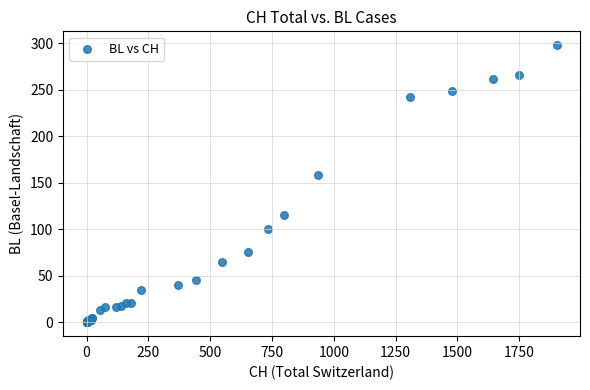

What Y value in the scatter plot is closest to 149?

158